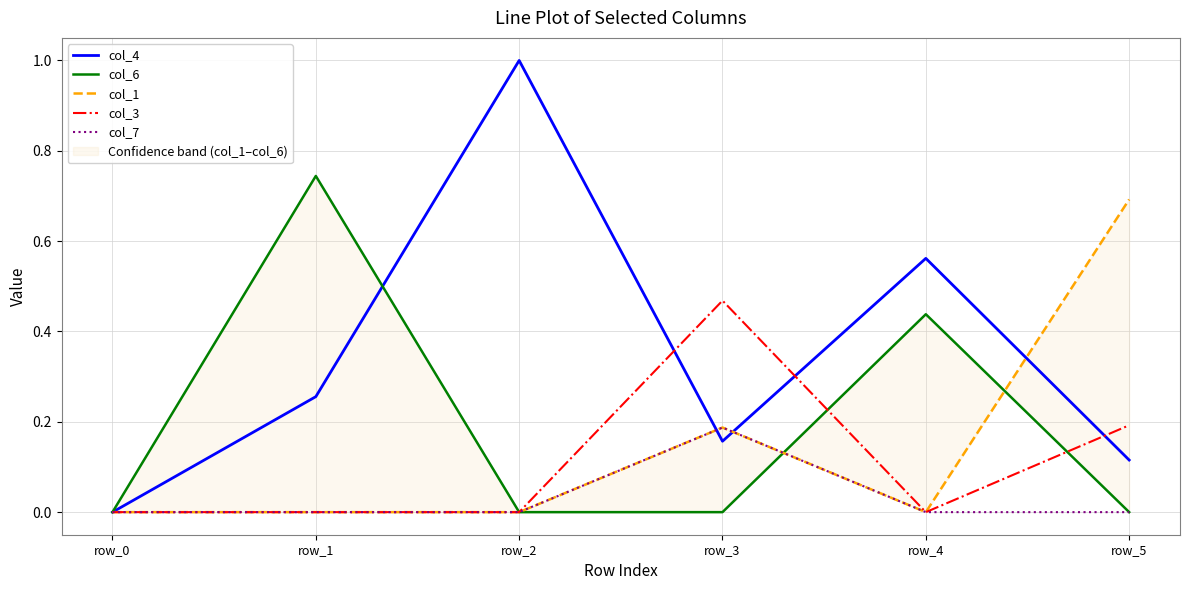

What are all the series names shown in the legend?

col_4, col_6, col_1, col_3, col_7